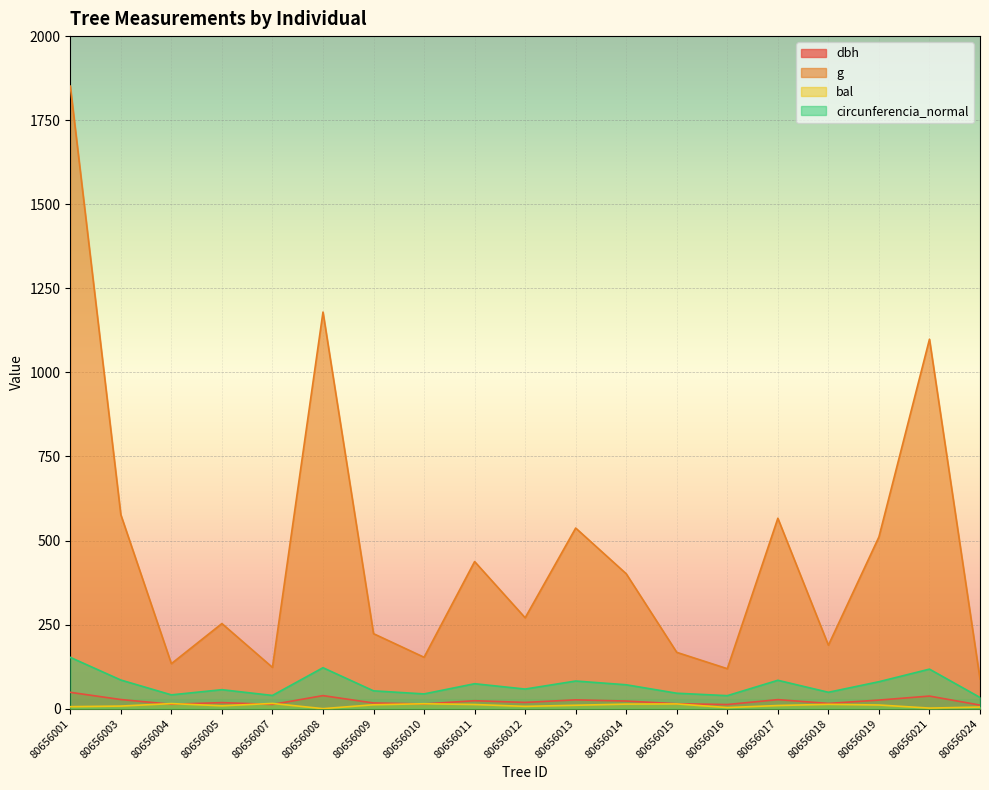

Is it true that dbh equals 23.6 at 80656011?

True